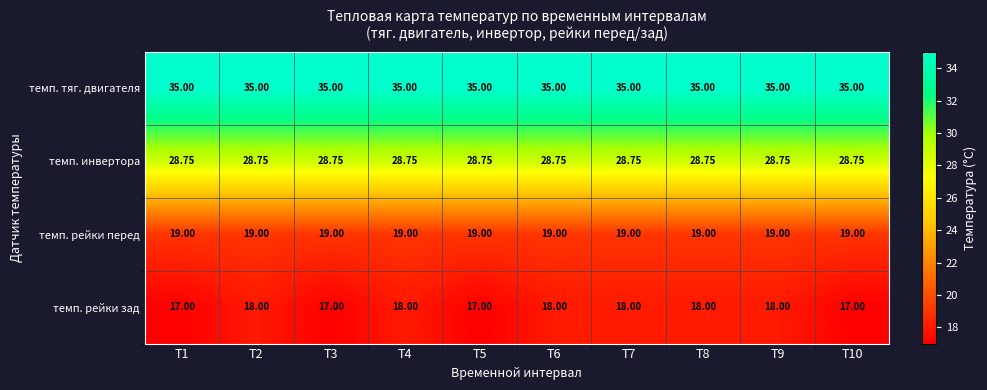

Which series has the largest range (max minus min)?

темп. рейки зад